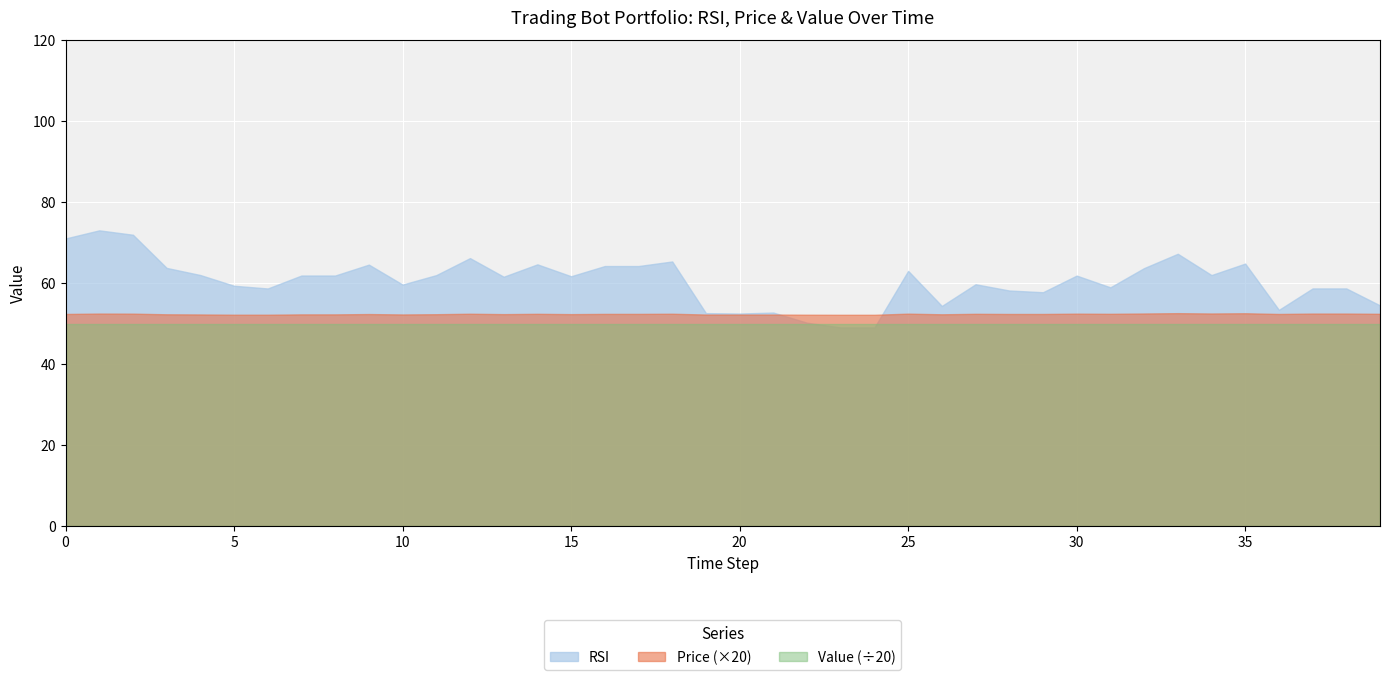

What is the sum of all RSI values?

2420.7